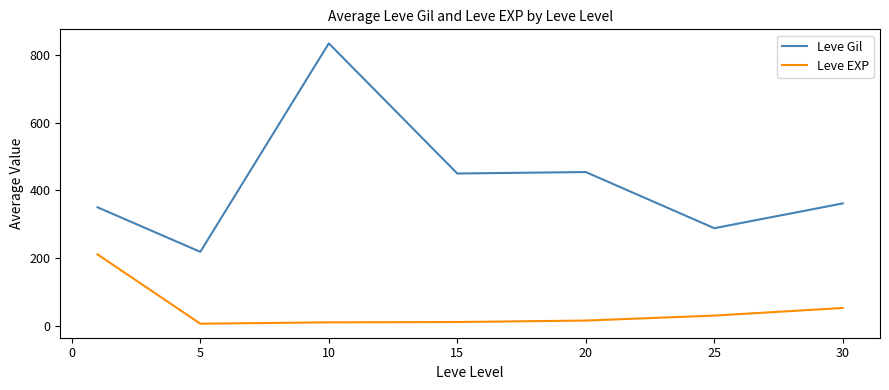

List the series in order of their peak value, highest first.

Leve Gil, Leve EXP